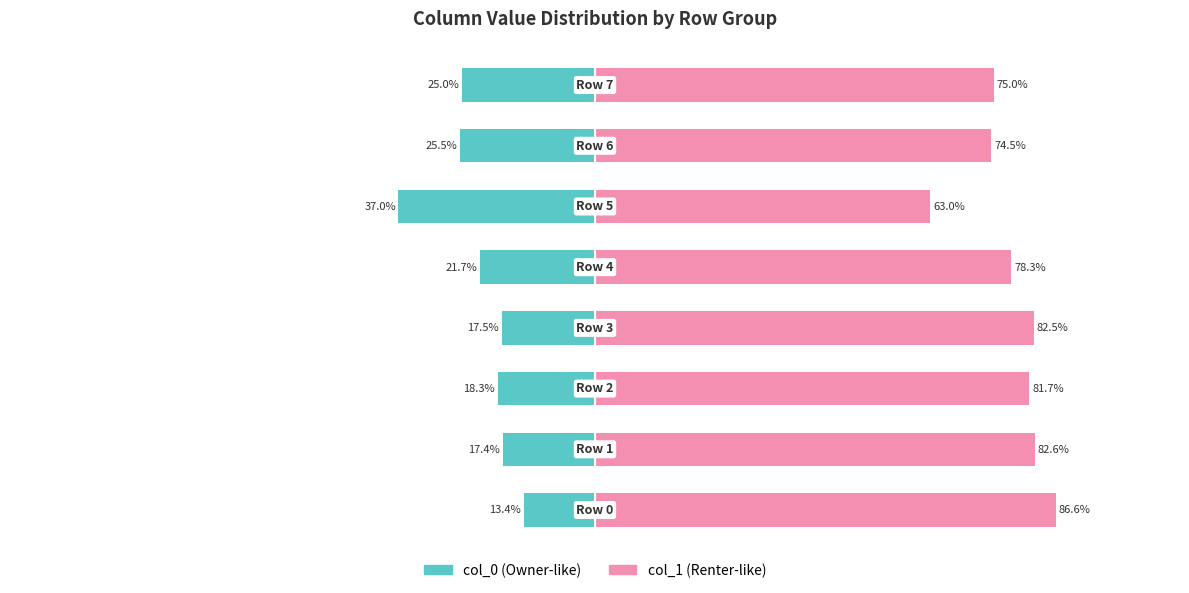

What is the value of the col_0 (Owner-like) bar at the 4th from the left?

-17.5